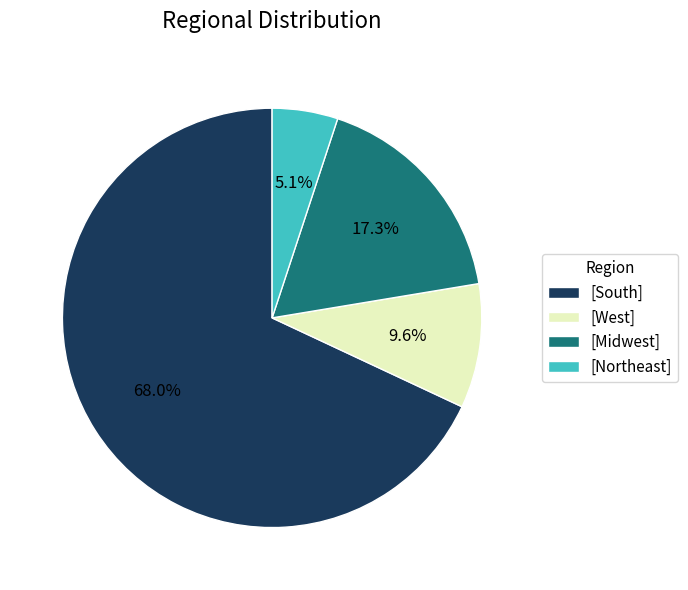

Does [West] represent more than half of the total?

No